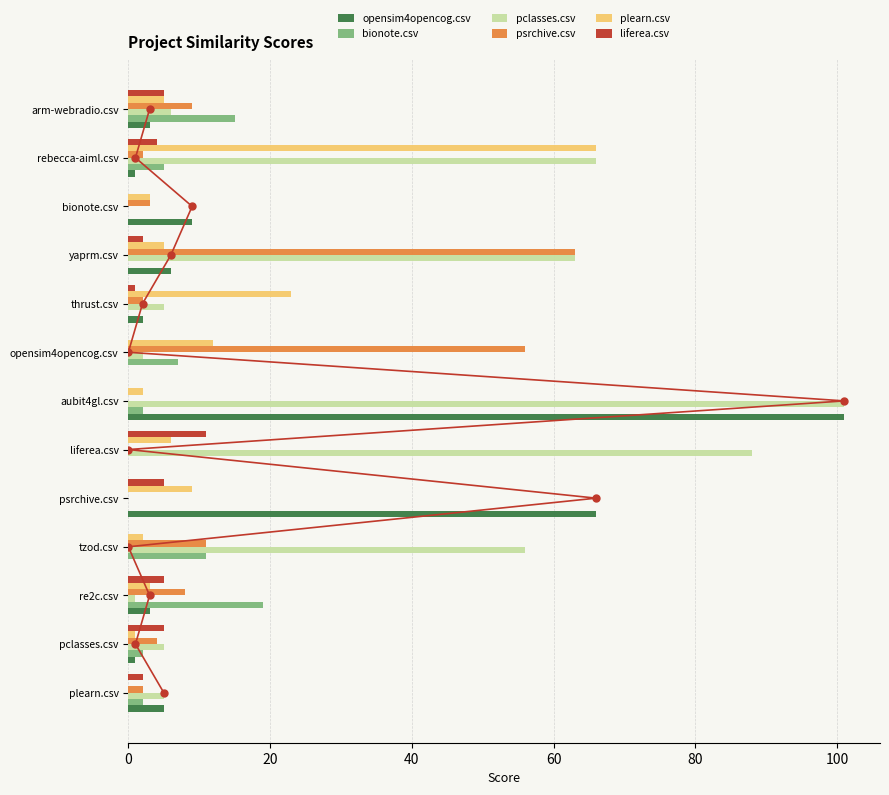

True or false: opensim4opencog.csv has a value of 36 at aubit4gl.csv.

False